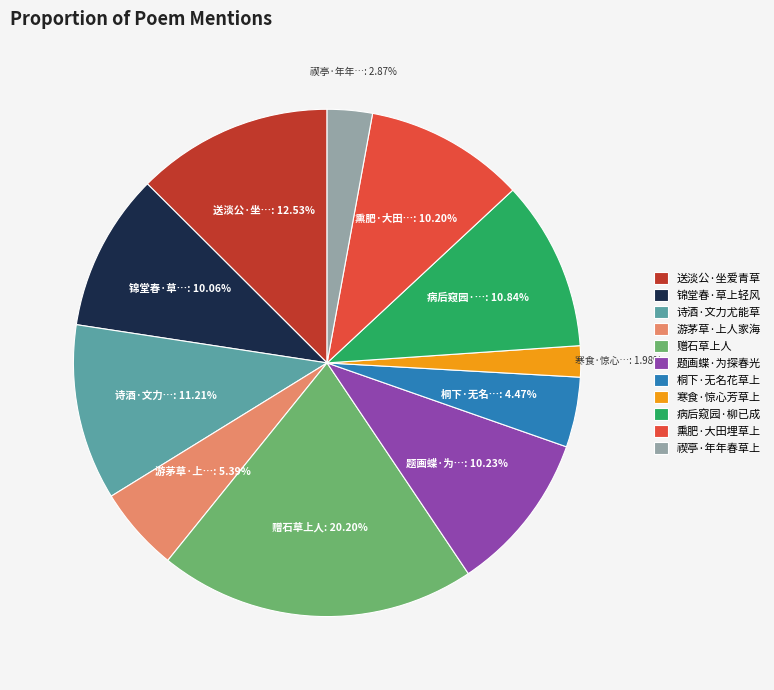

Which slice is the smallest?

寒食·惊心芳草上